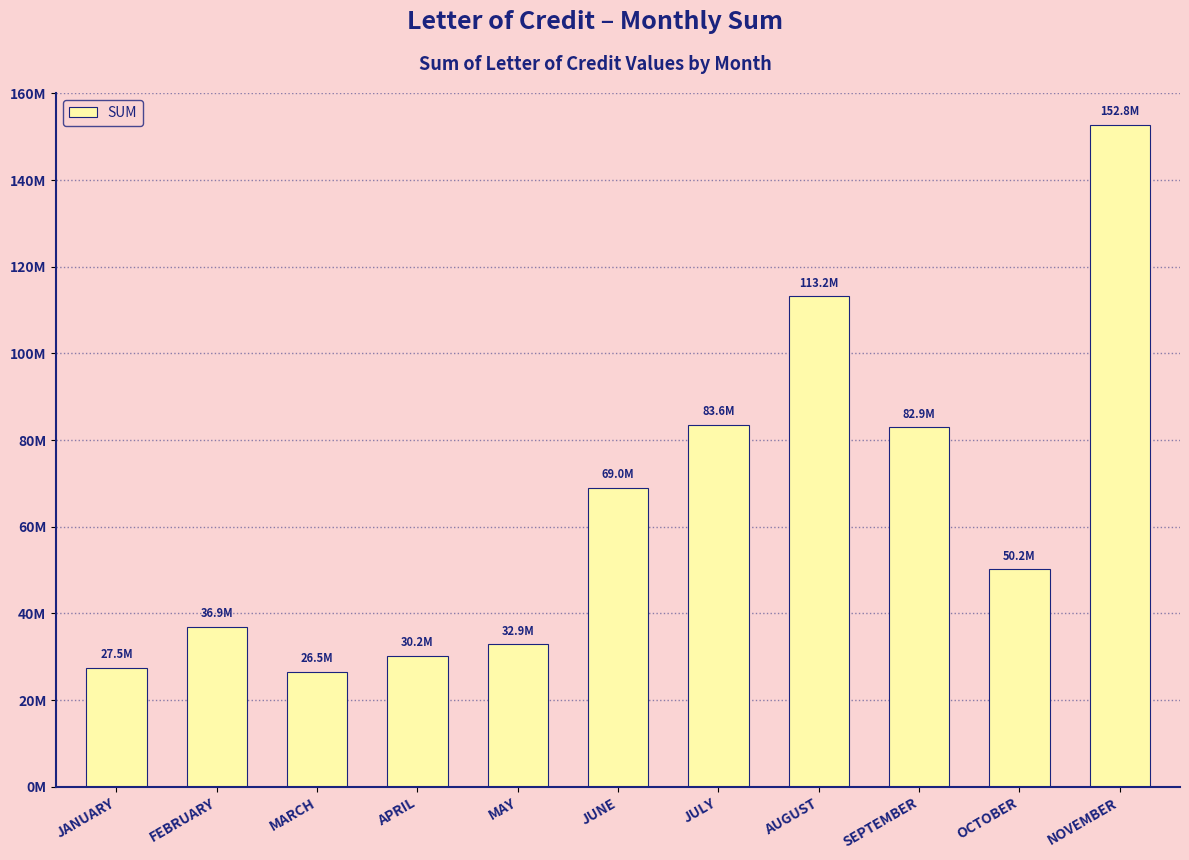

Does the chart contain any negative values?

No